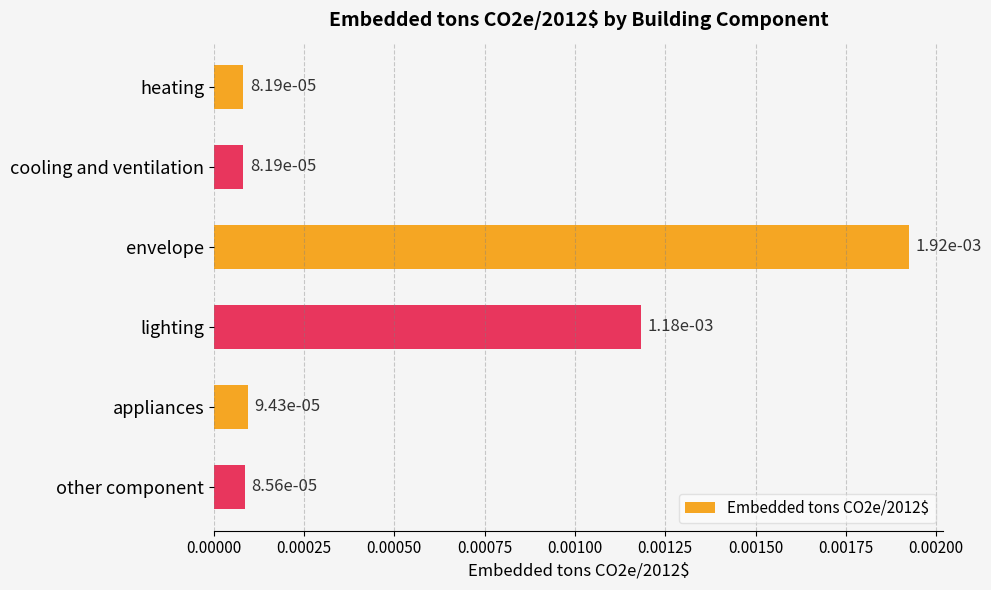

What position from the bottom is lighting?

3